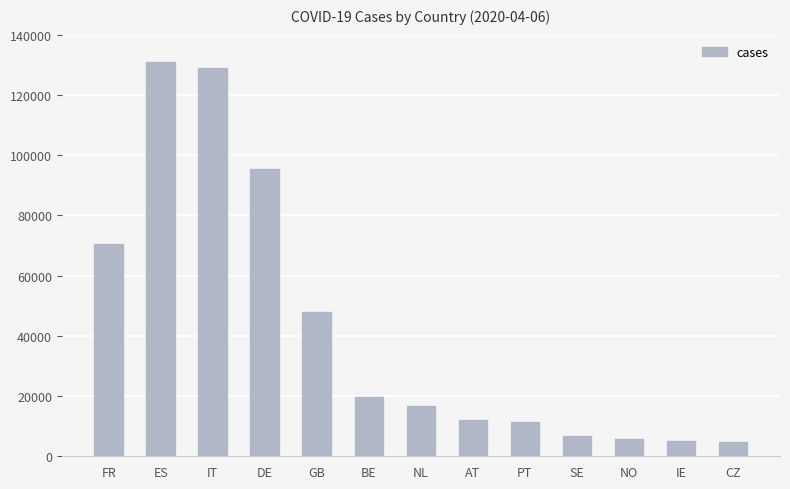

Does the chart contain any negative values?

No